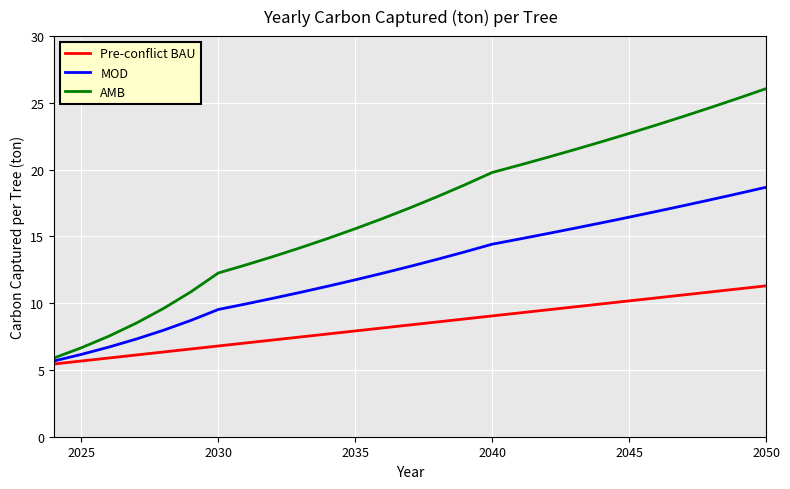

Which series has the widest spread of values?

AMB